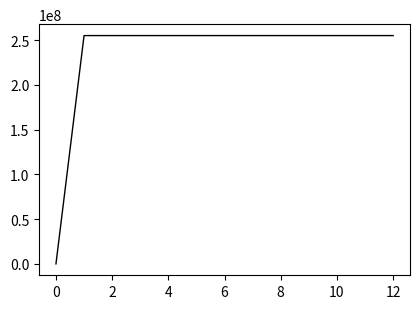

What is the greatest value displayed?

255057292